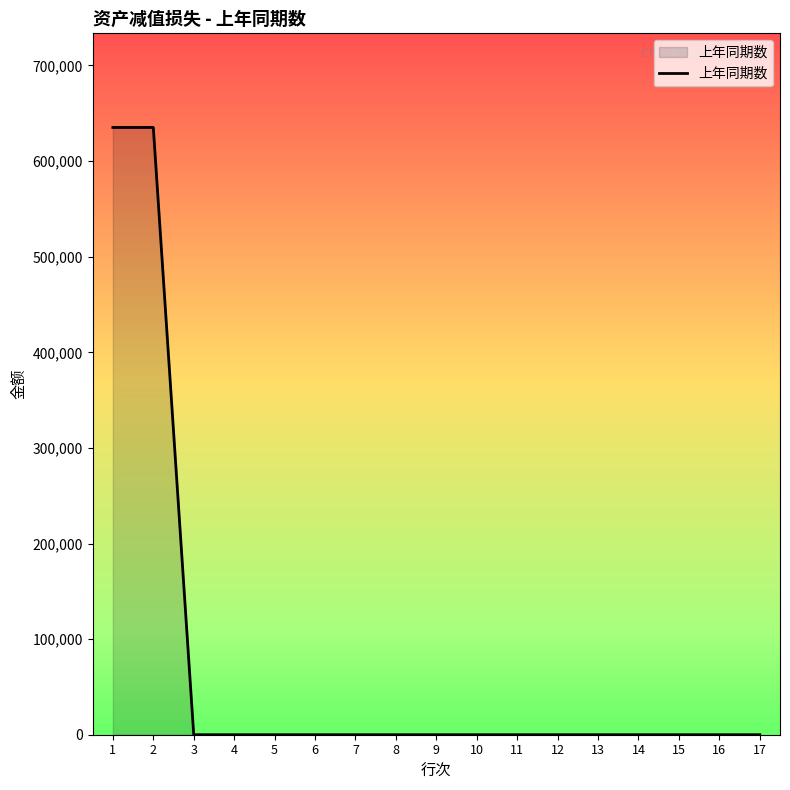

Is it true that the value at 4 is -245323.5?

False